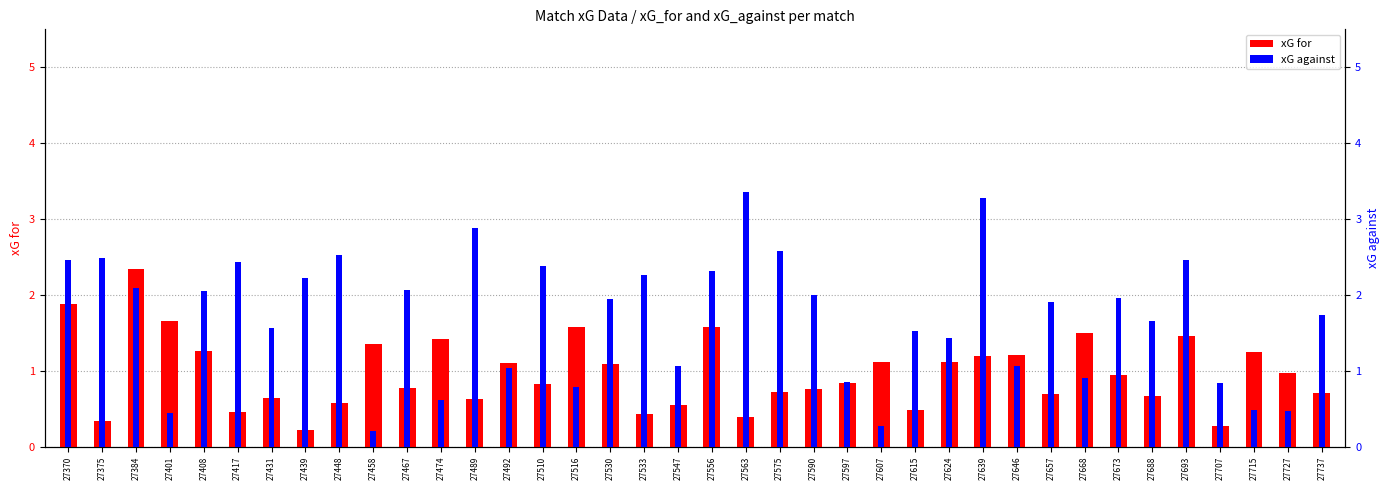

What is the minimum value shown in the chart?

0.2